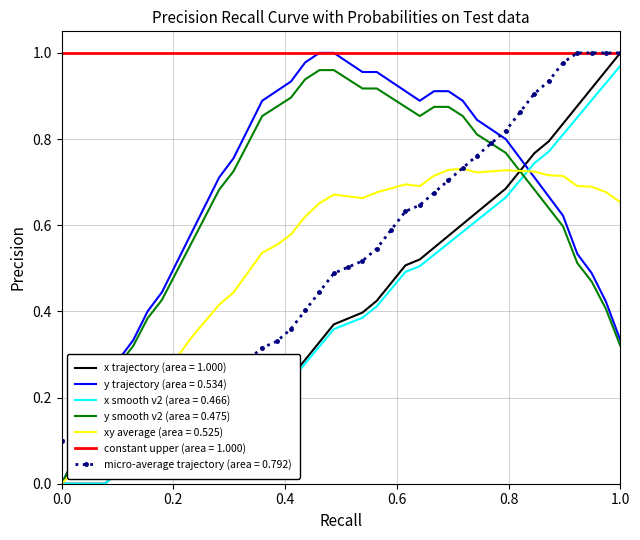

How many values in x are above zero?

36